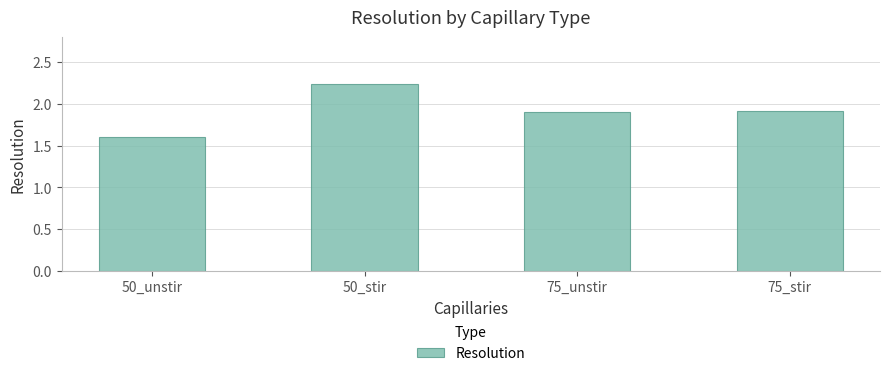

Between 50_stir and 75_stir, which is larger?

50_stir